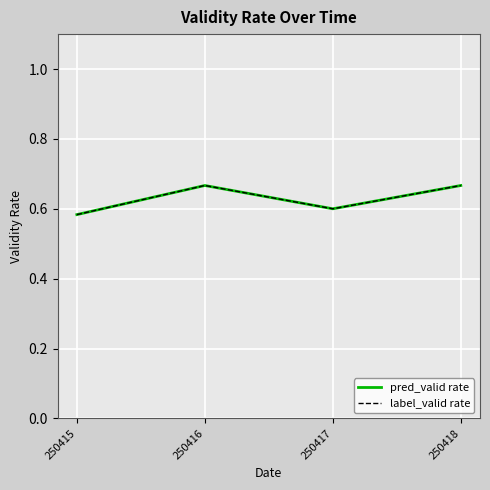

Is this an area chart (filled region under the line)?

No